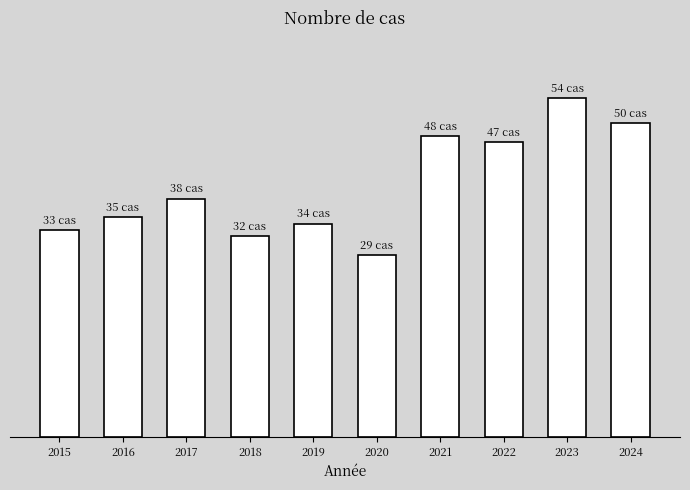

True or false: the data shows 48 at 2021.

True